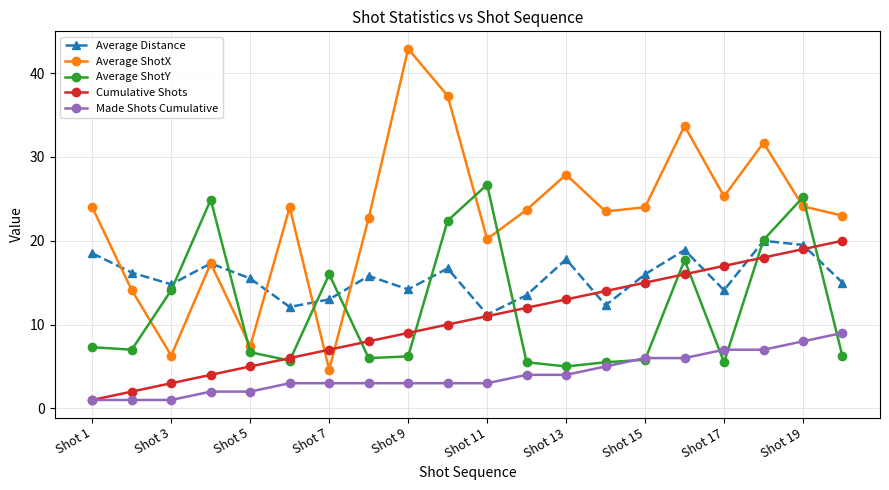

What are all the series names shown in the legend?

Average Distance, Average ShotX, Average ShotY, Cumulative Shots, Made Shots Cumulative